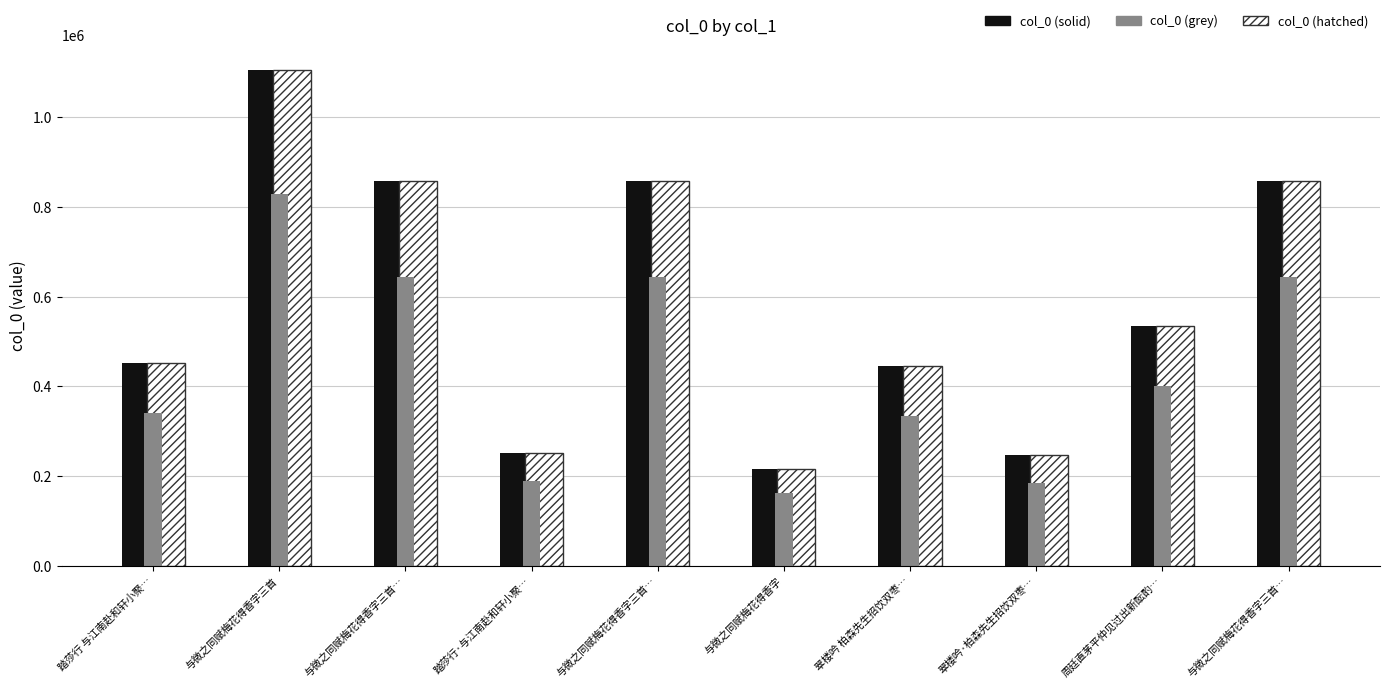

How many data points does each series have?

10